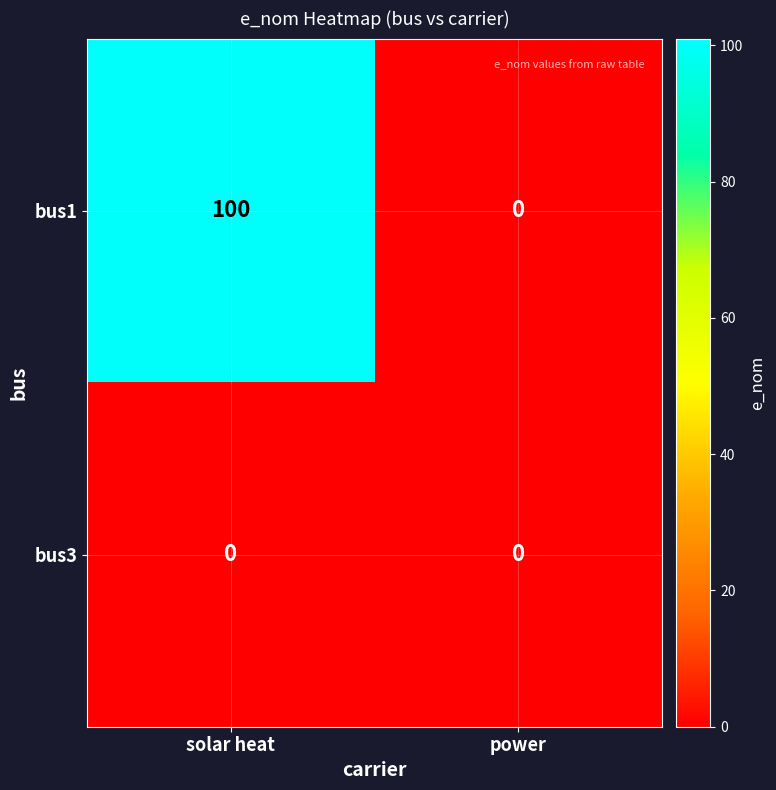

Reading right to left, transcribe all the data shown in this chart.

bus1: power=0	solar heat=100
bus3: power=0	solar heat=0